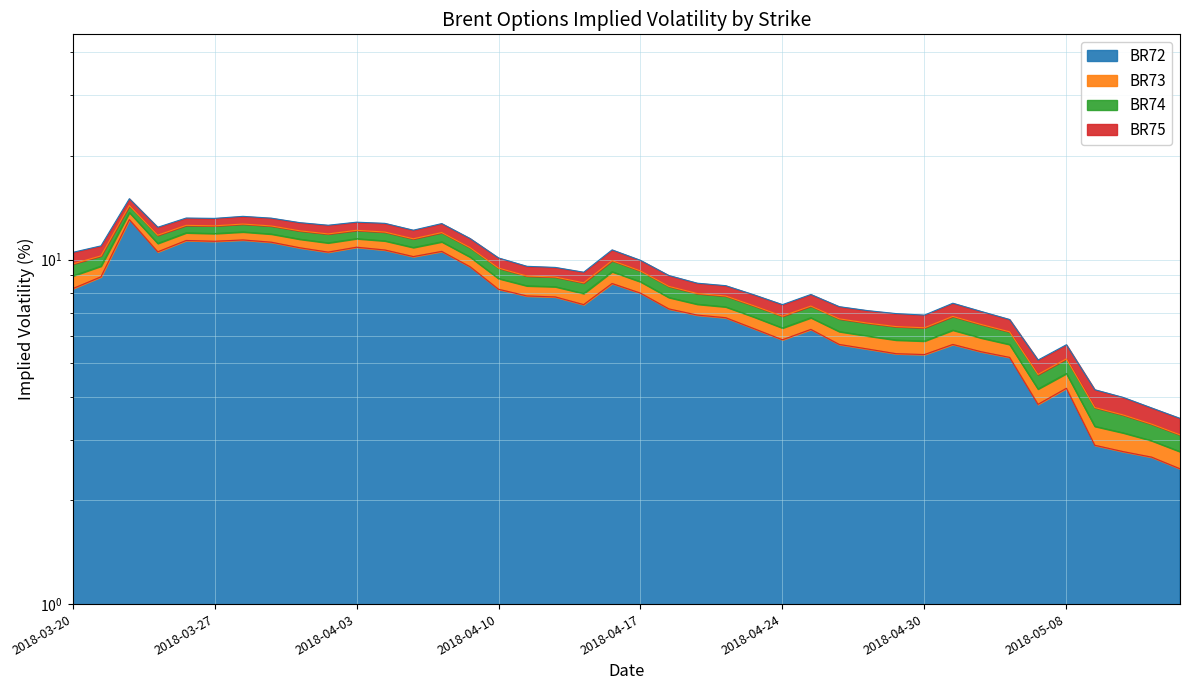

Between 2018-04-26 and 2018-04-24, which is larger?

2018-04-24